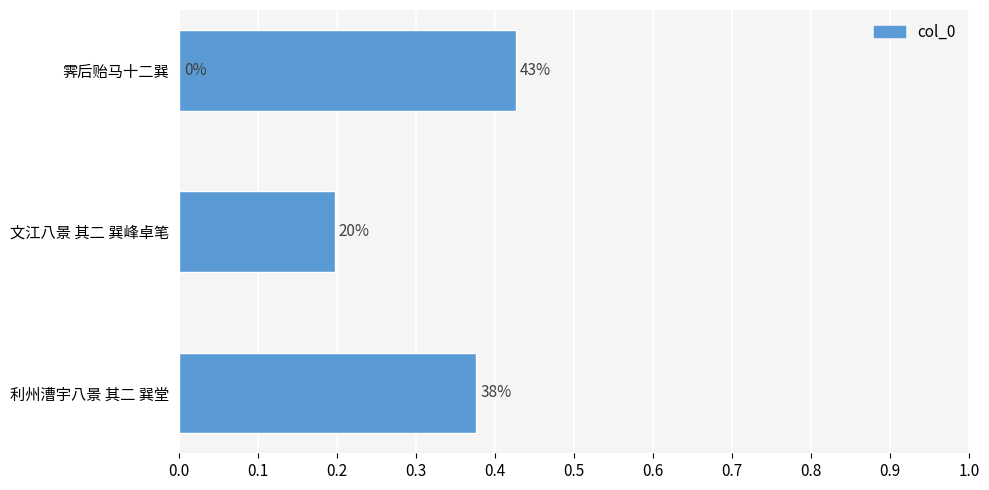

Count the number of data series in this chart.

1